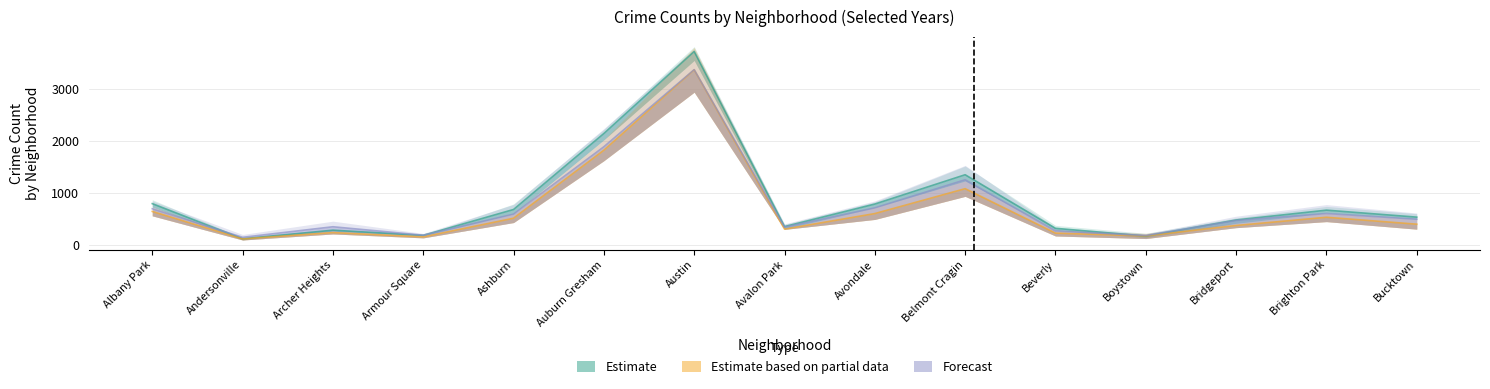

Where is the first local minimum for 2017?

Andersonville